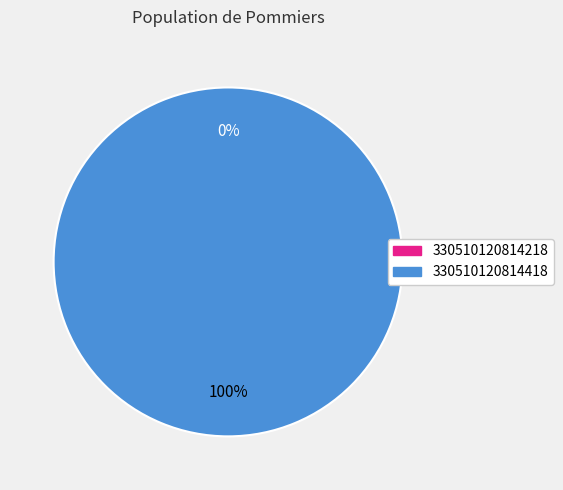

Count the number of slices in the pie.

2